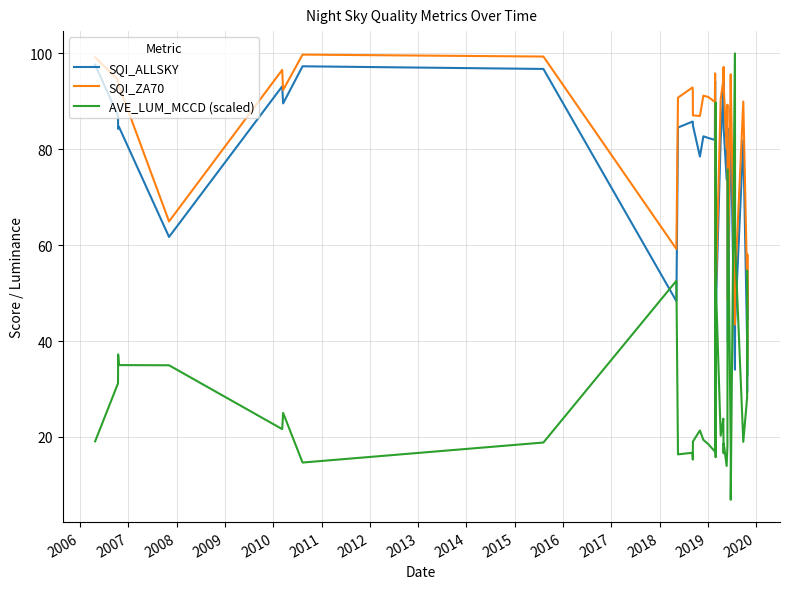

How many interior local peaks does the AVE_LUM_MCCD (scaled) series have?

12